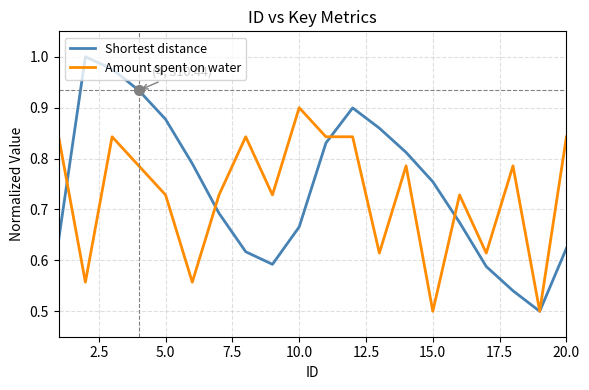

What are all the series names shown in the legend?

Shortest distance, Amount spent on water